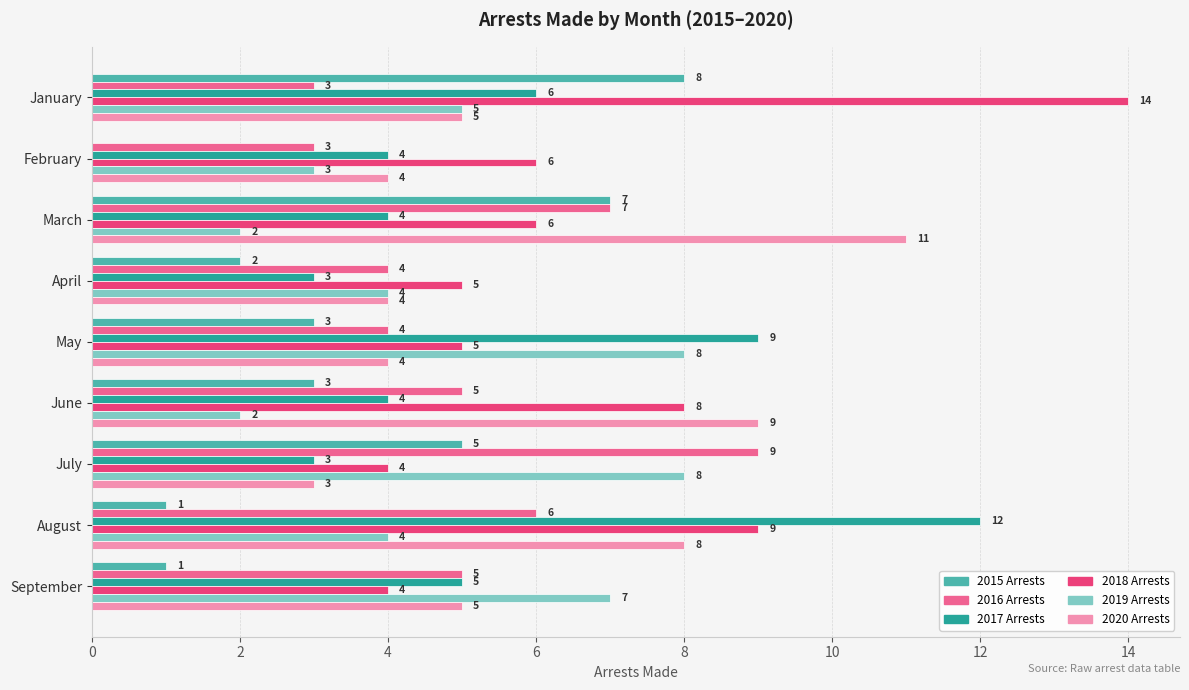

What is the sum of all 2017 Arrests values?

50